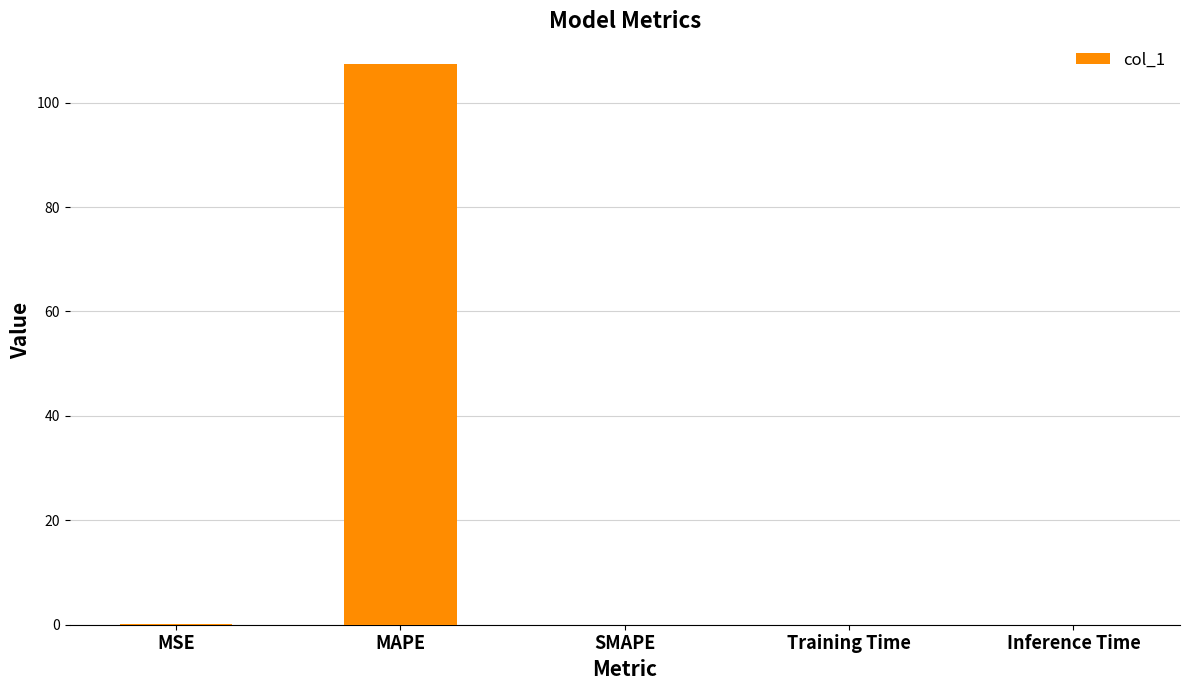

Is it true that the value at Inference Time is 0.0?

True